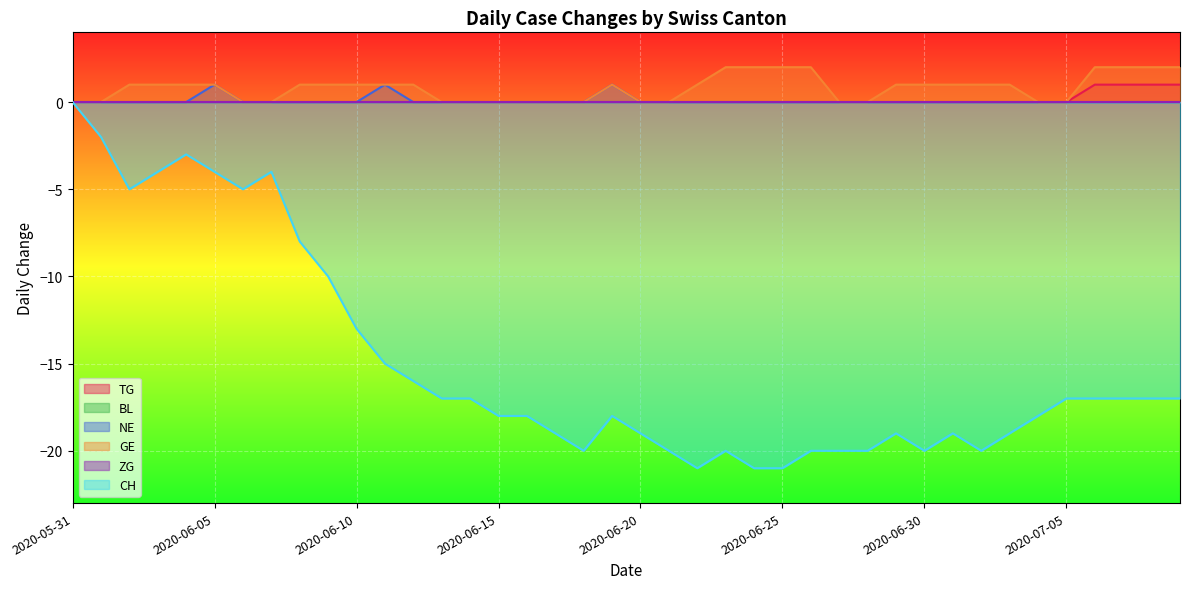

How many lines are shown in the chart?

6